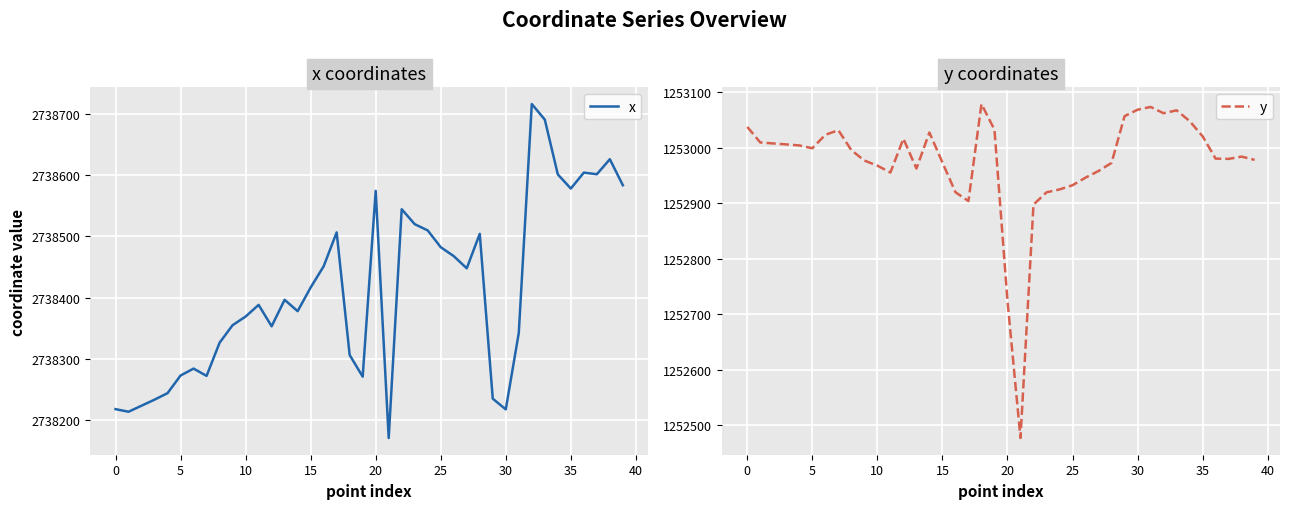

What is the minimum value for x?

2738170.5